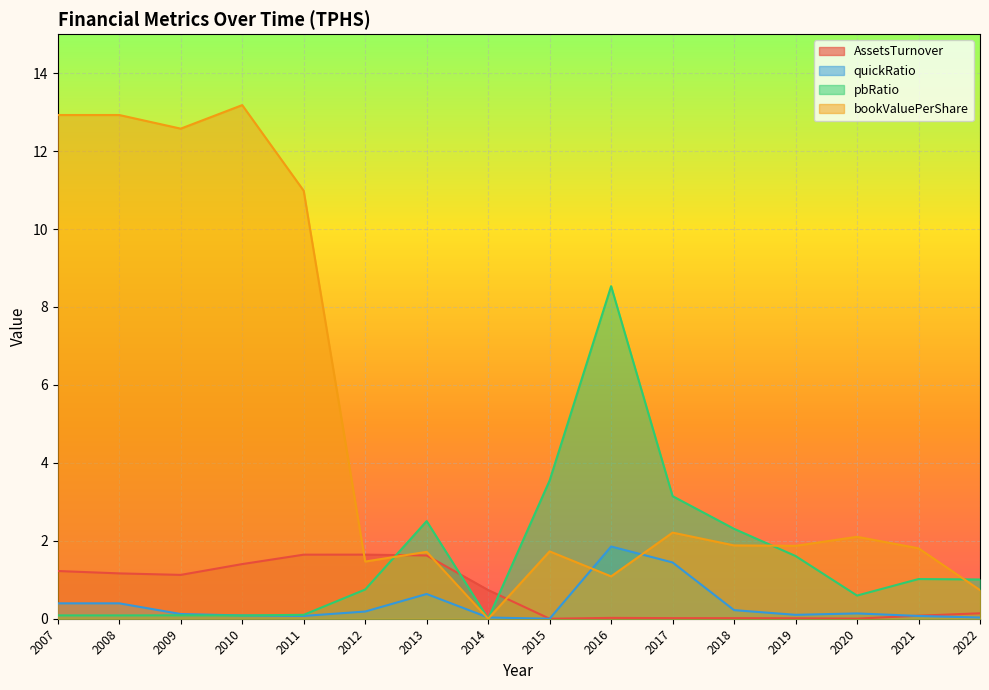

Which series changed the most between 2007 and 2019?

bookValuePerShare